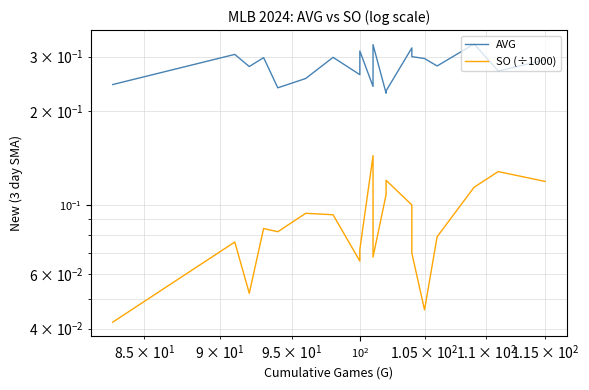

Does the chart display data point markers on the line(s)?

No